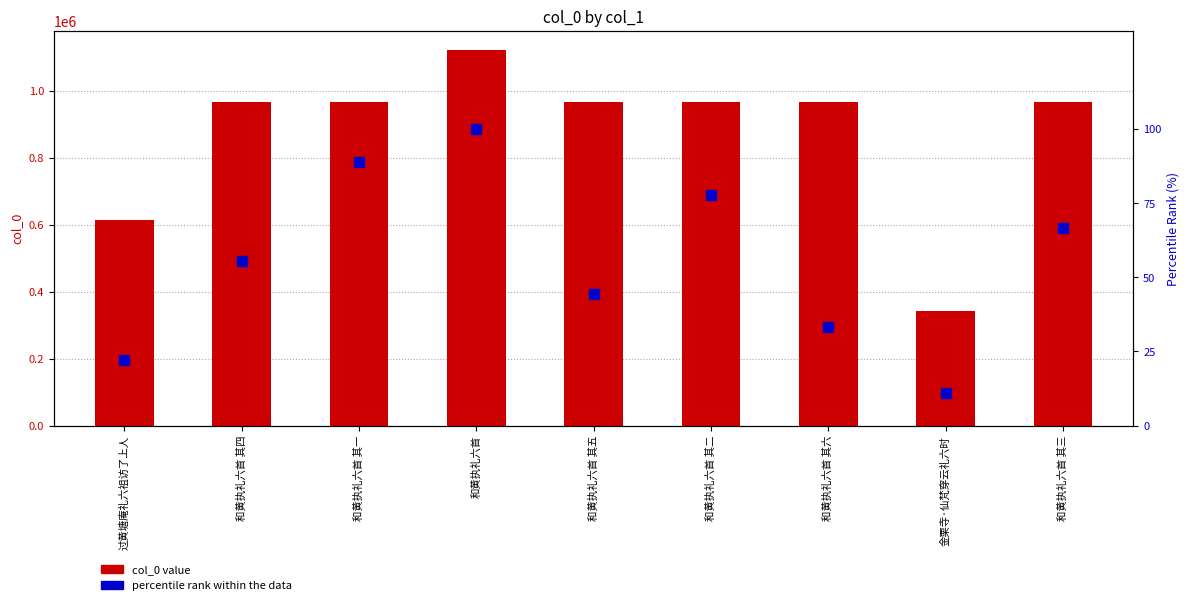

Which series has the largest Y range (max minus min)?

col_0 value